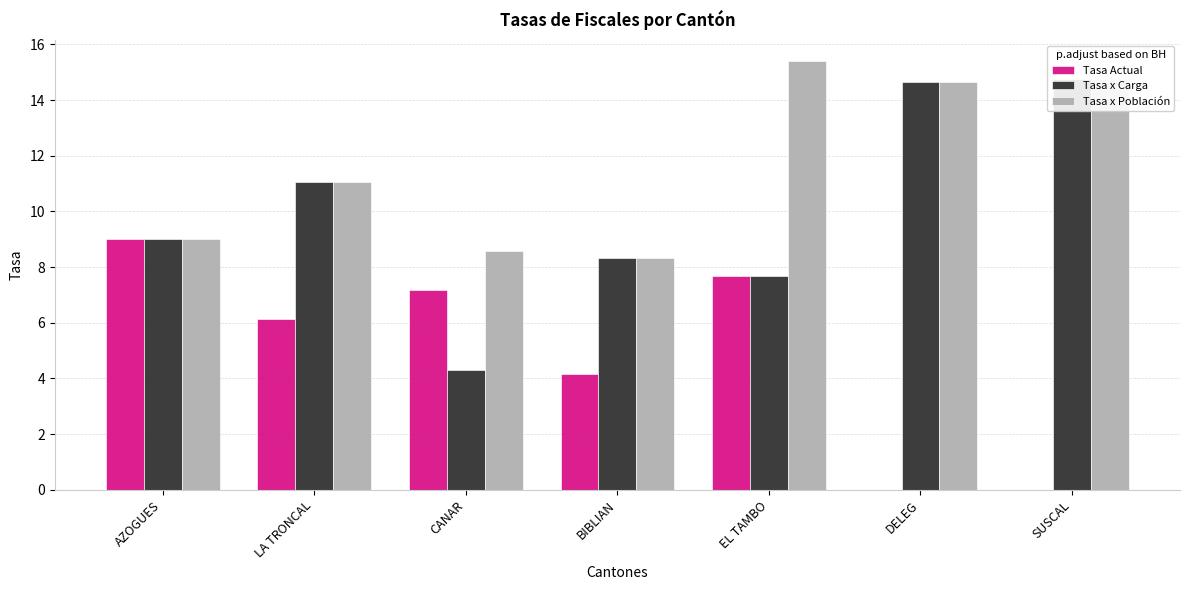

At which category is the sum across all series the highest?

EL TAMBO